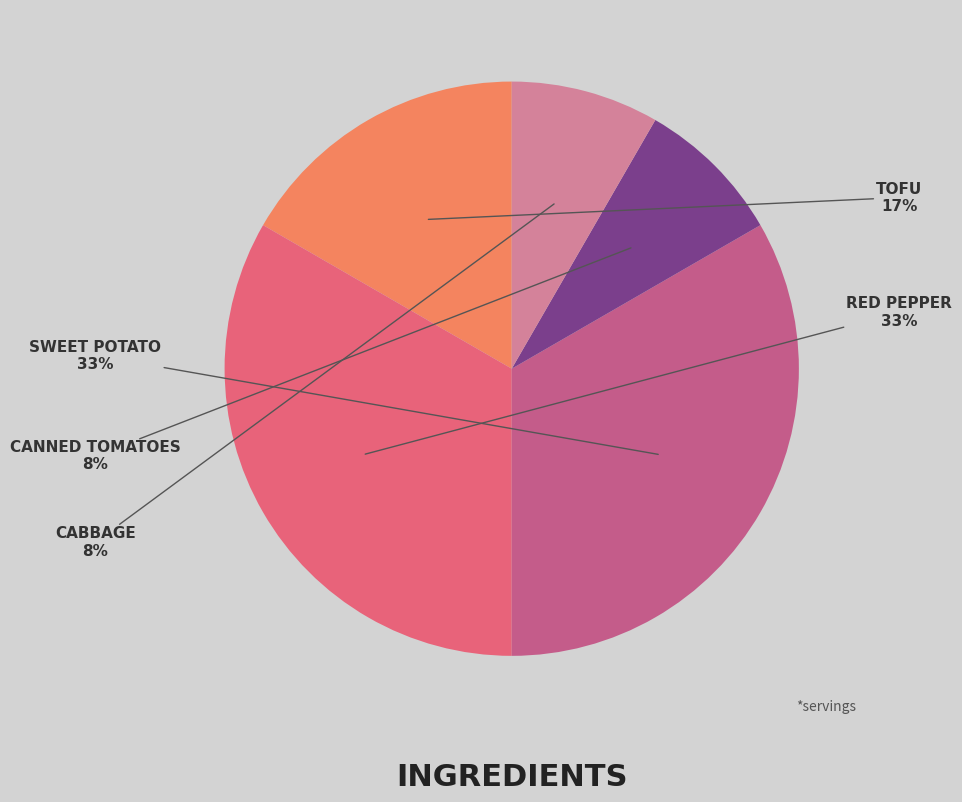

How many slices are in this pie chart?

5